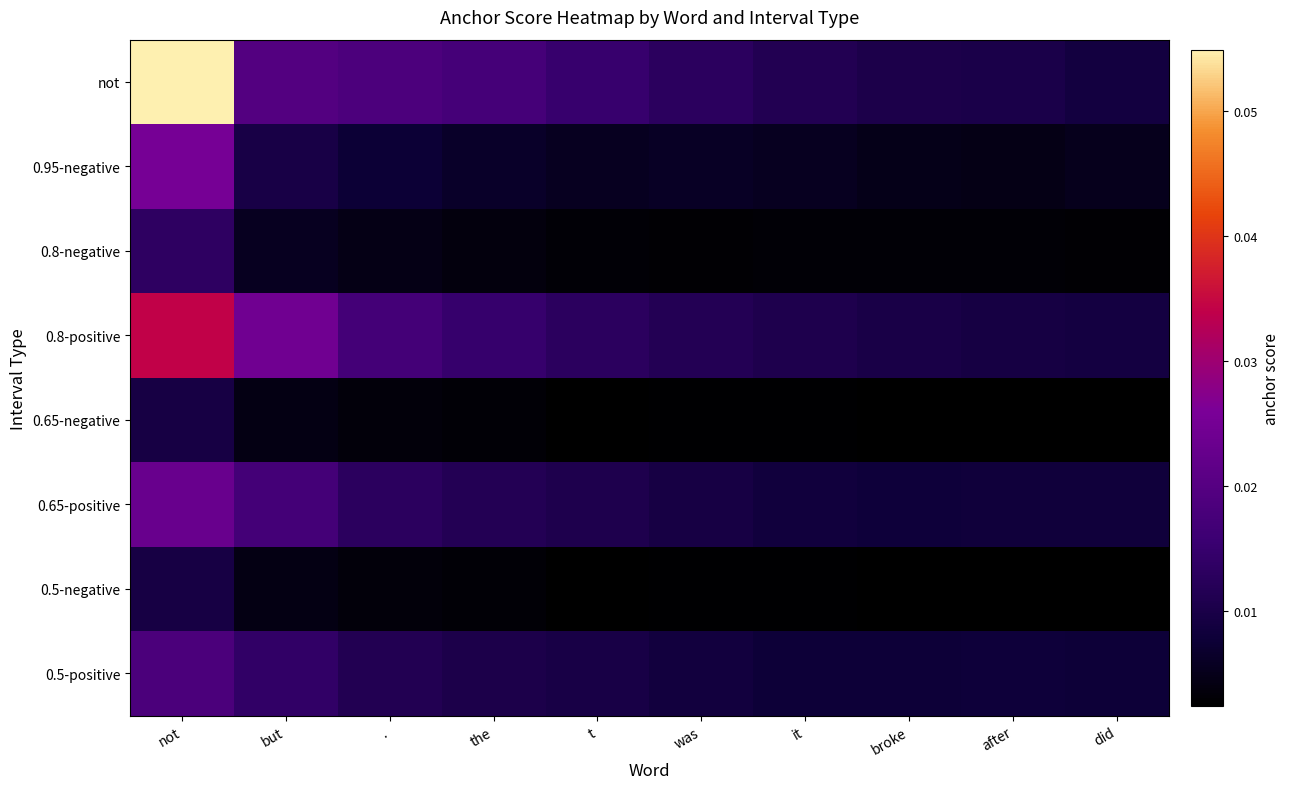

At did, list the series in order from smallest to largest.

0.5-negative, 0.65-negative, 0.8-negative, 0.95-negative, 0.5-positive, 0.65-positive, not, 0.8-positive